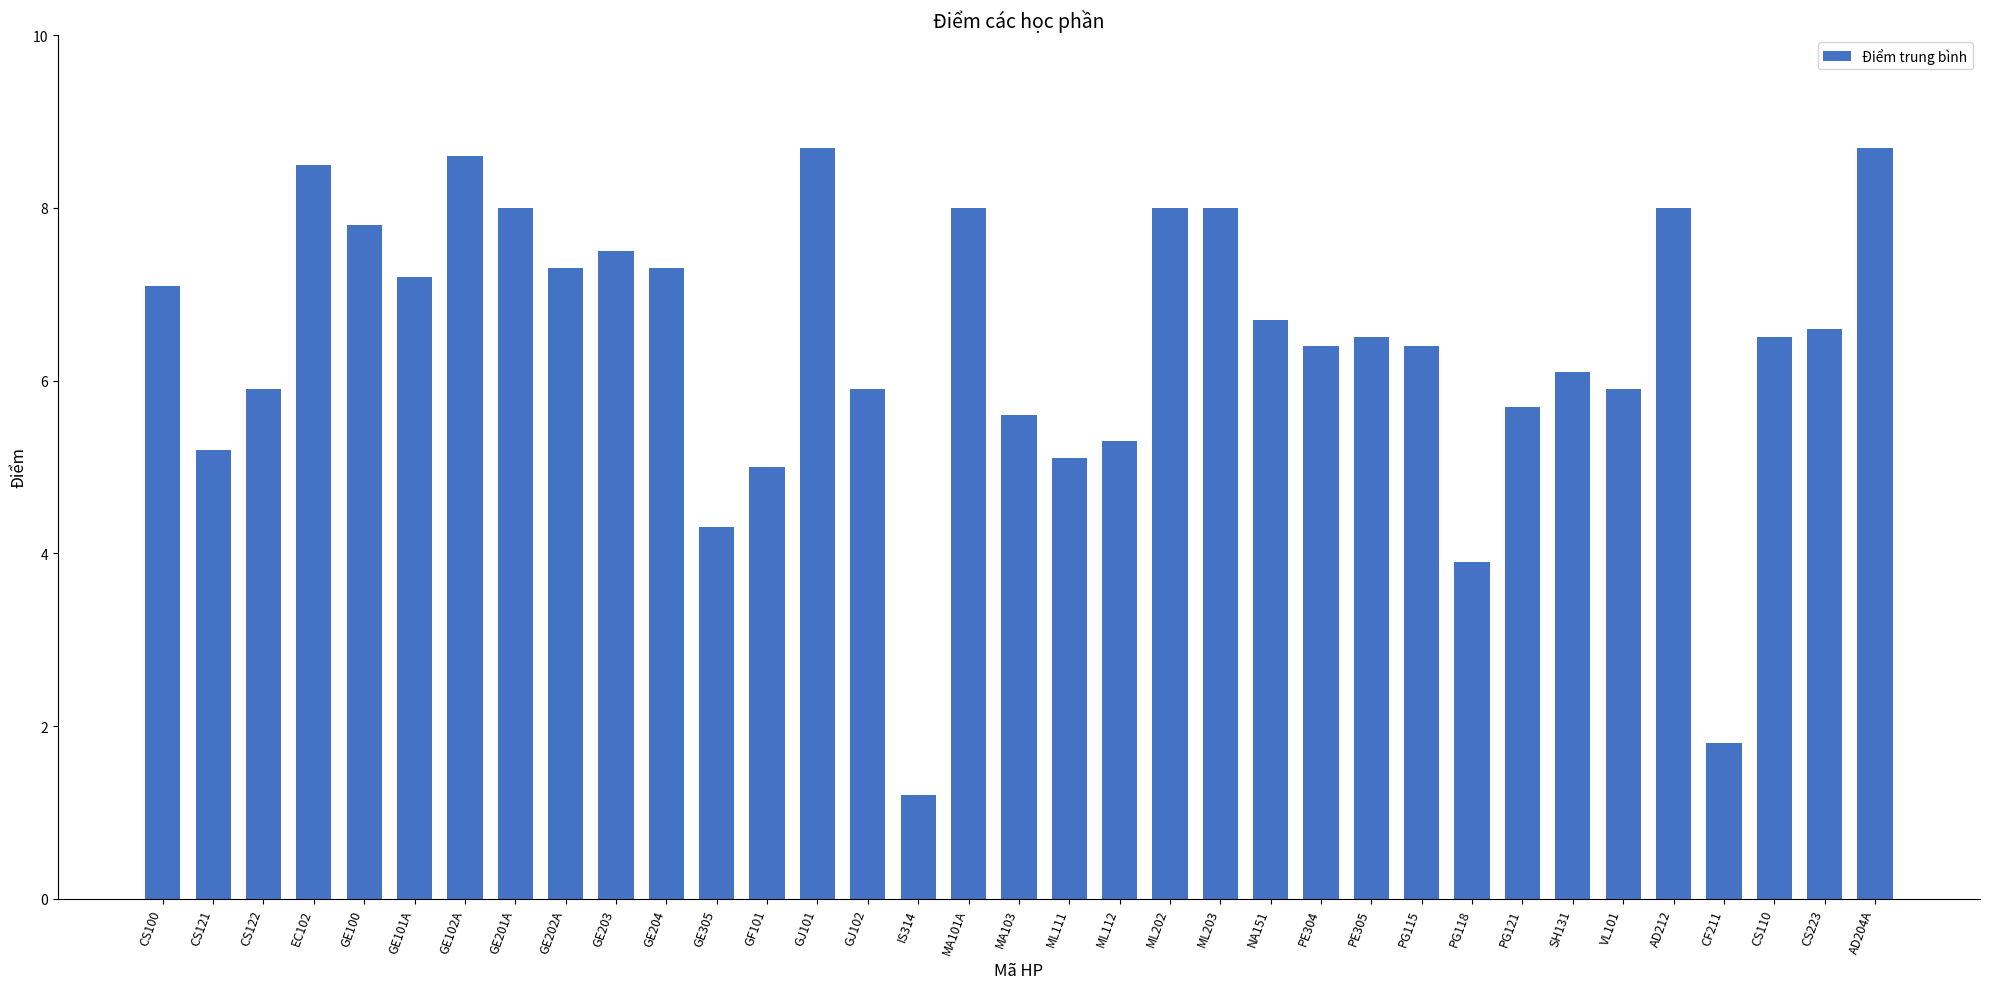

What is the difference between the second highest and minimum values?

7.5